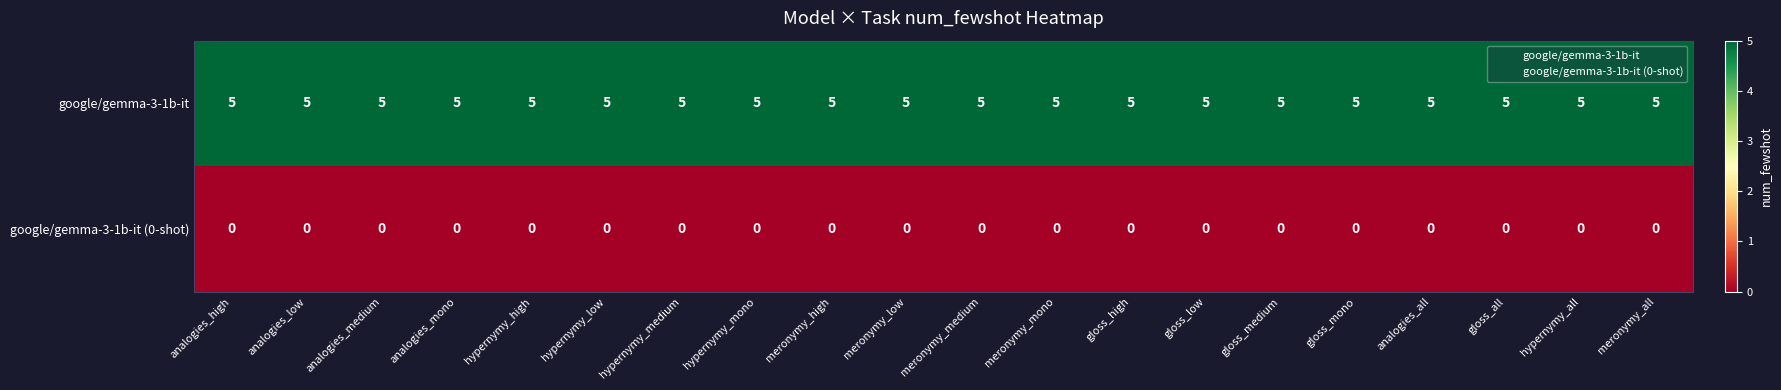

What is the lowest value of the google/gemma-3-1b-it series?

5